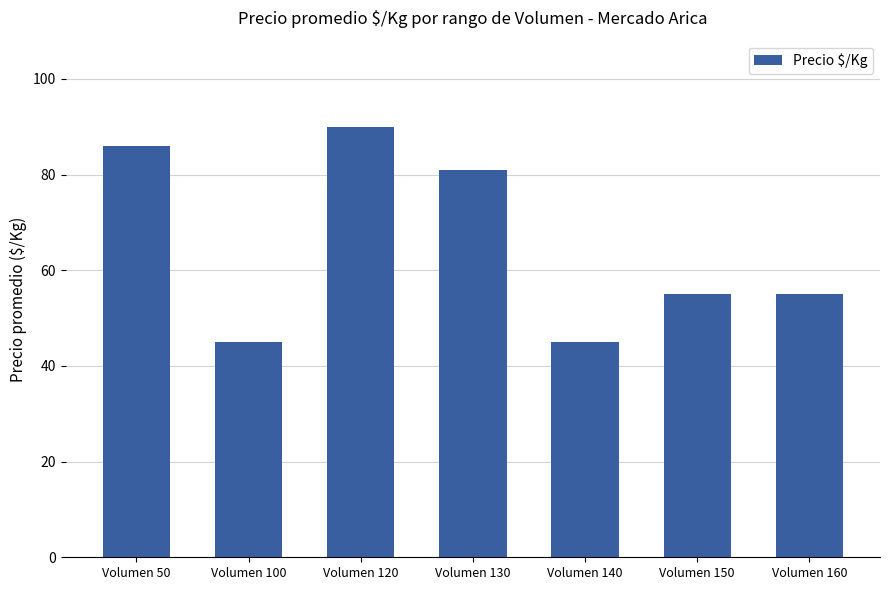

At which category does the chart reach its peak across all series?

Volumen 120